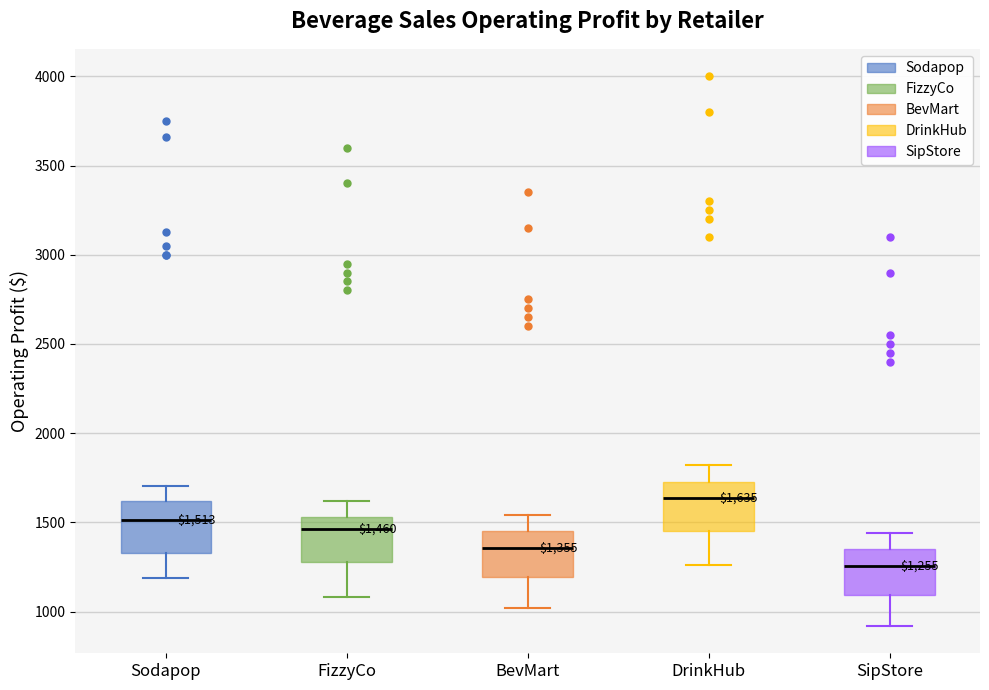

Which box's median line is the highest?

DrinkHub